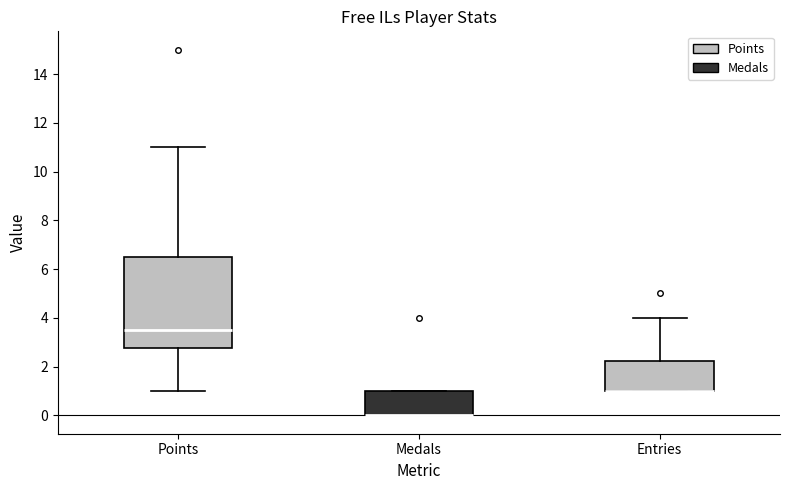

Reading left to right, transcribe this box plot: for each box, give where its median line is, the range the box spans, and where its two whiskers end, as read against the y-axis. The values are not printed on the chart, so give them approximately, as read against the axis.

Points: median 3.6, box 2.8 to 6.6, whiskers 1.0 to 11.0
Medals: median 0.0 (drawn on the box's lower edge), box 0.0 to 1.0, whiskers 0.0 to 1.0
Entries: median 1.0 (drawn on the box's lower edge), box 1.0 to 2.2, whiskers 1.0 to 4.0